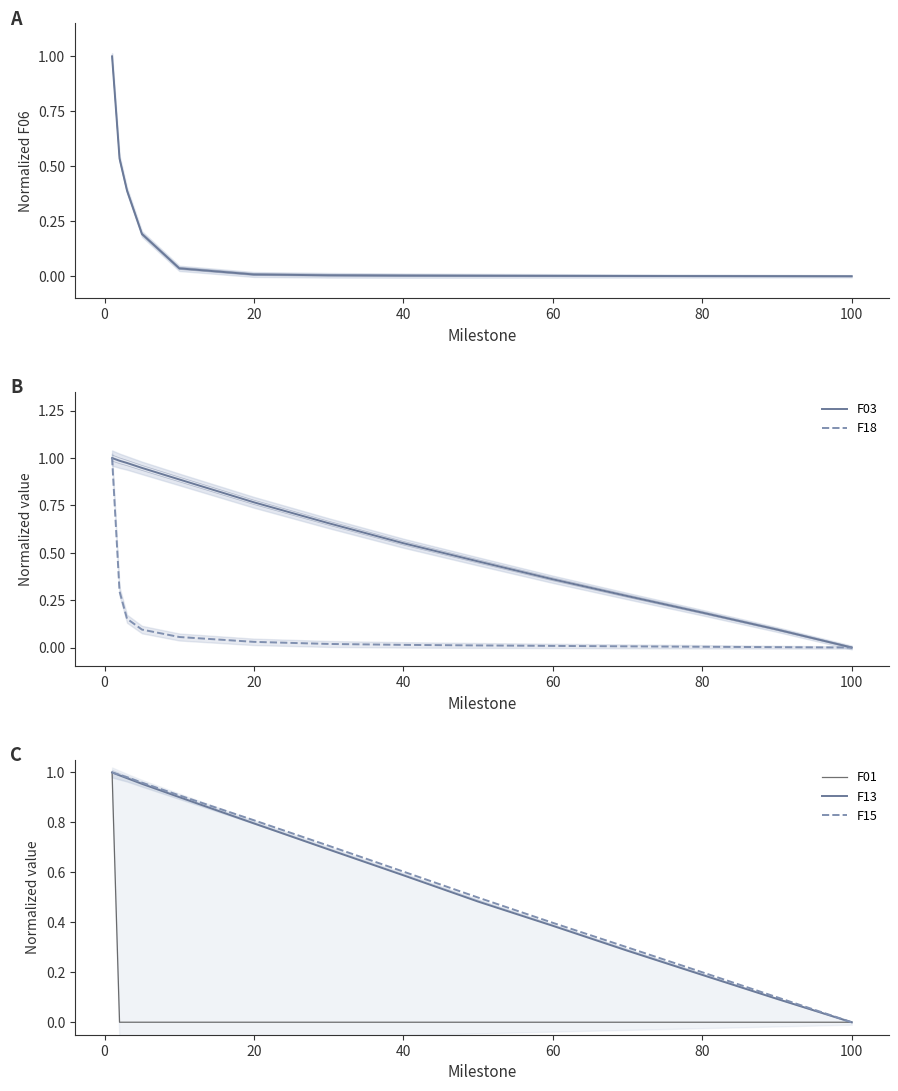

Reading left to right, what are all the values shown in this chart?

F06: 1.0	0.5	0.4	0.2	0.0	0.0	0.0	0.0	0.0	0.0	0.0	0.0	0.0	0.0
F03: 1.0	1.0	1.0	0.9	0.9	0.8	0.7	0.6	0.5	0.4	0.3	0.2	0.1	0.0
F18: 1.0	0.3	0.2	0.1	0.1	0.0	0.0	0.0	0.0	0.0	0.0	0.0	0.0	0.0
F01: 1.0	0.0	0.0	0.0	0.0	0.0	0.0	0.0	0.0	0.0	0.0	0.0	0.0	0.0
F13: 1.0	1.0	1.0	1.0	0.9	0.8	0.7	0.6	0.5	0.4	0.3	0.2	0.1	0.0
F15: 1.0	1.0	1.0	1.0	0.9	0.8	0.7	0.6	0.5	0.4	0.3	0.2	0.1	0.0